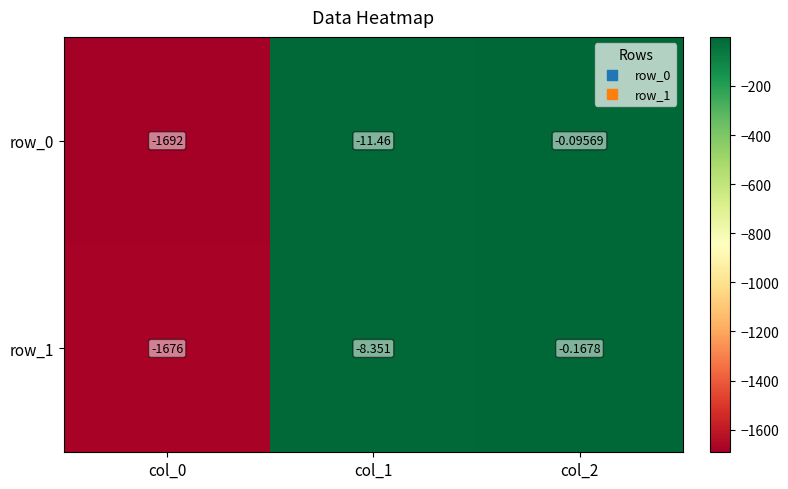

What is the sum of all row_1 values?

-1684.5